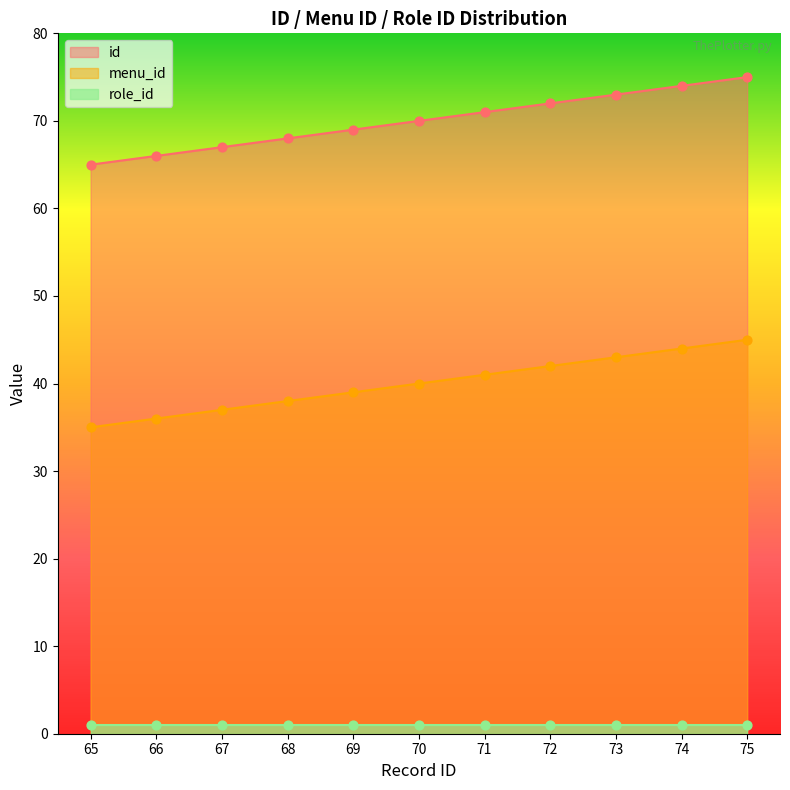

At how many categories does at least one series exceed 36?

11